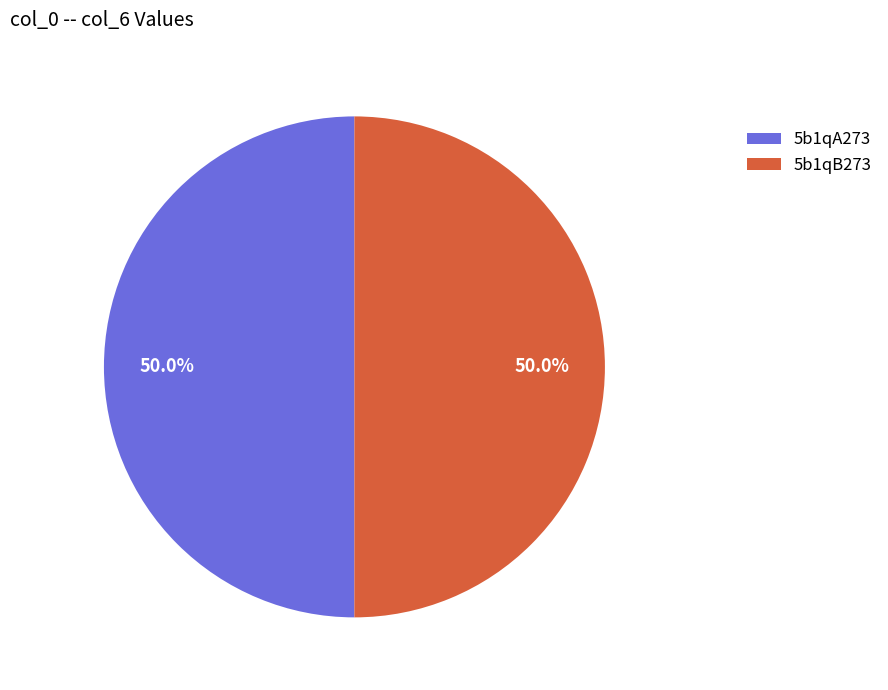

What is the total percentage of 5b1qB273 and 5b1qA273?

100.0%